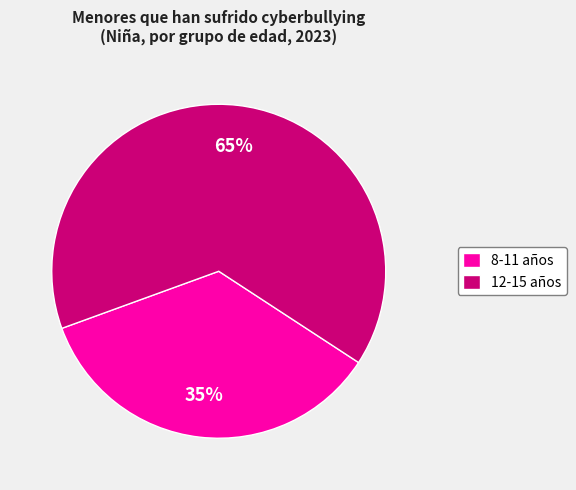

To the nearest percent, what is the difference between the largest and smallest slice percentages?

30%